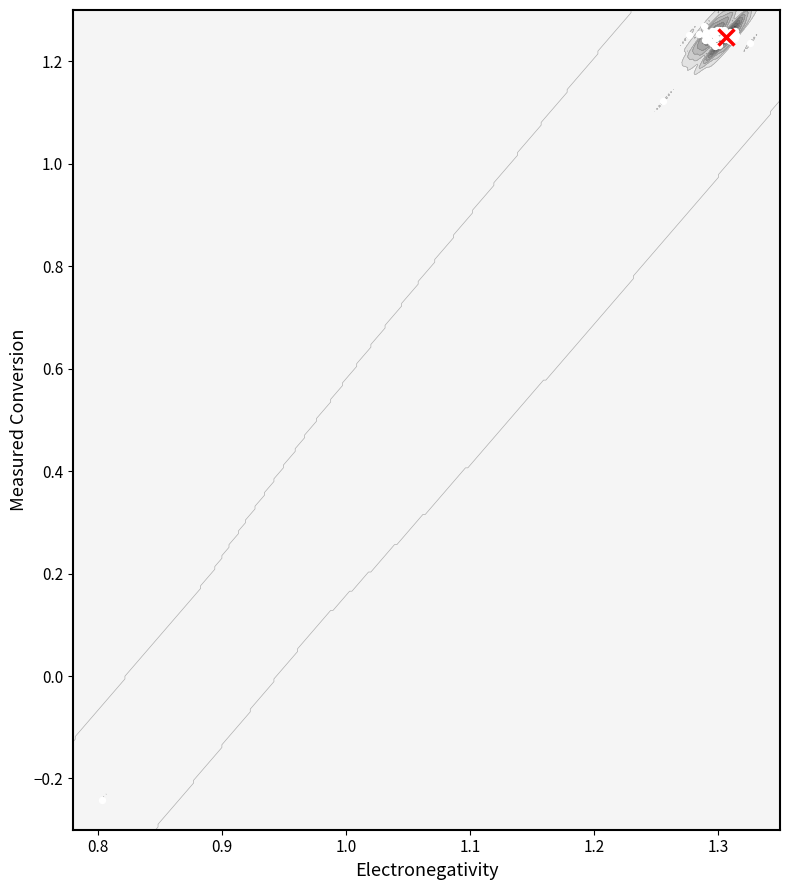

The chart shows a value of 1.8 at 37. True or false?

False